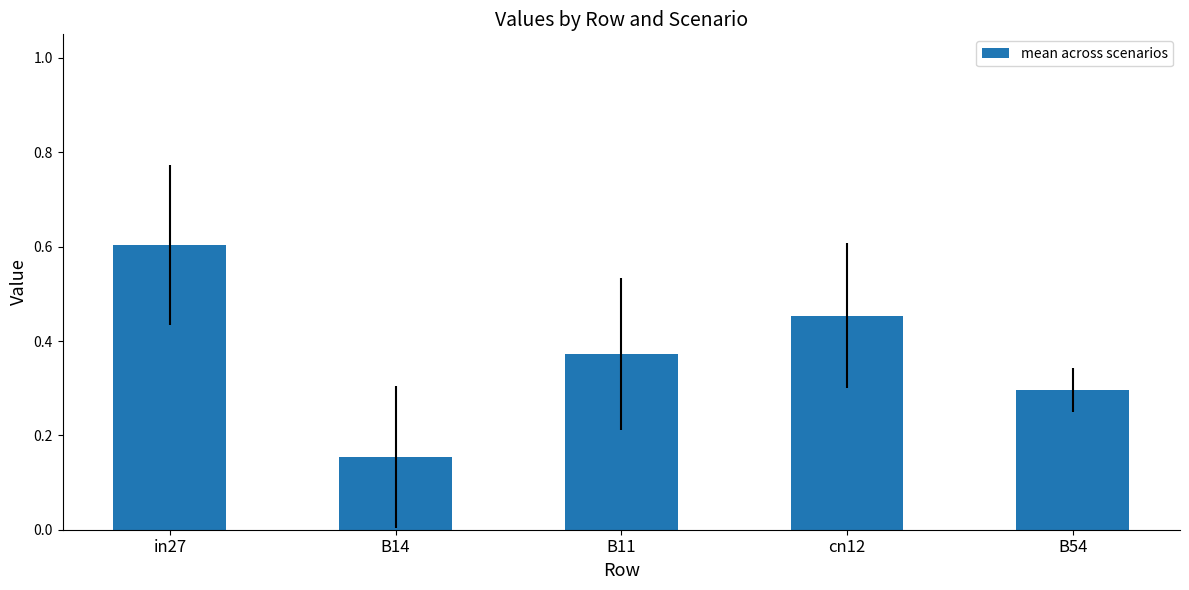

List the labels in order of value, smallest first.

B14, B54, B11, cn12, in27